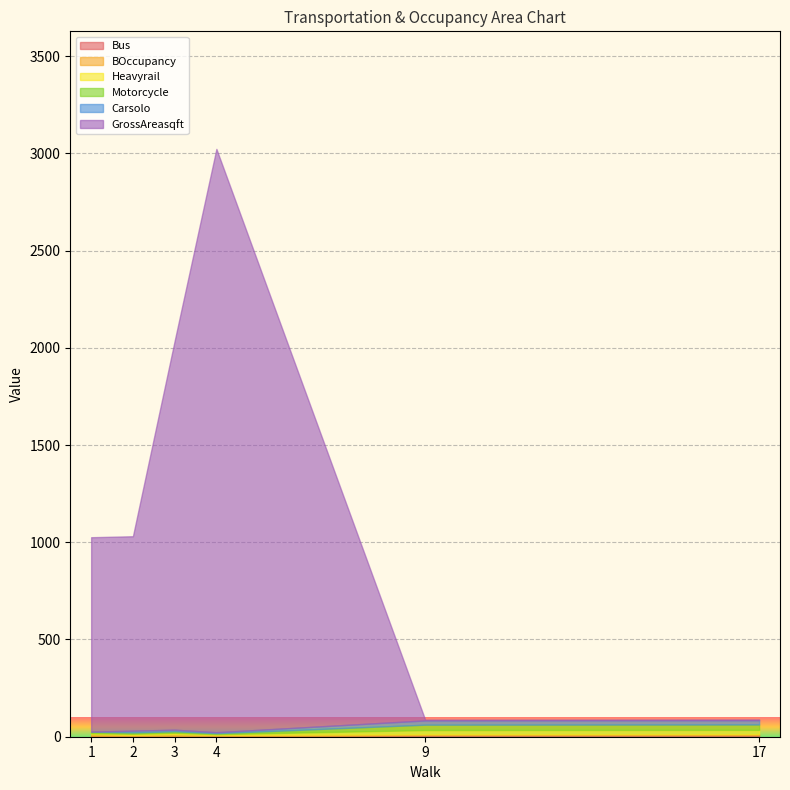

After their last crossing, which series has the higher values: Bus or Carsolo?

Carsolo